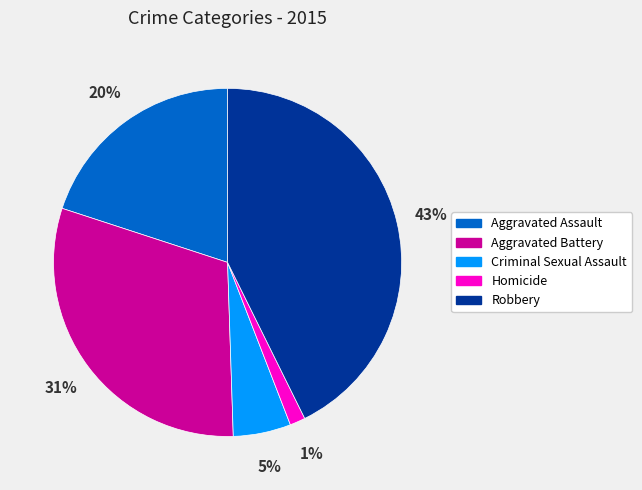

What percentage is the Criminal Sexual Assault slice, to the nearest percent?

5%